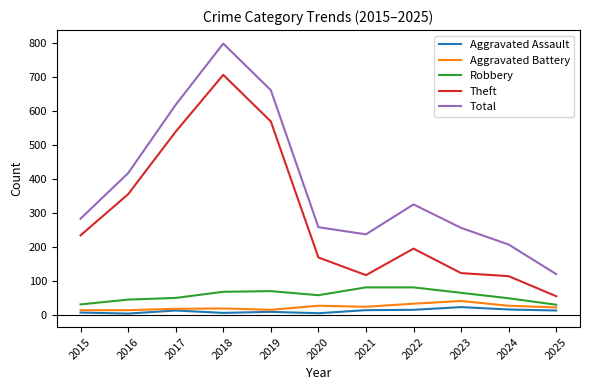

What value does the Total series have at 2019, to the nearest 10?

660